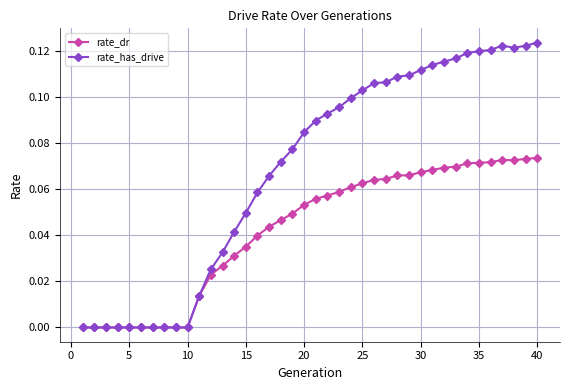

Which series has the largest total across all categories?

rate_has_drive